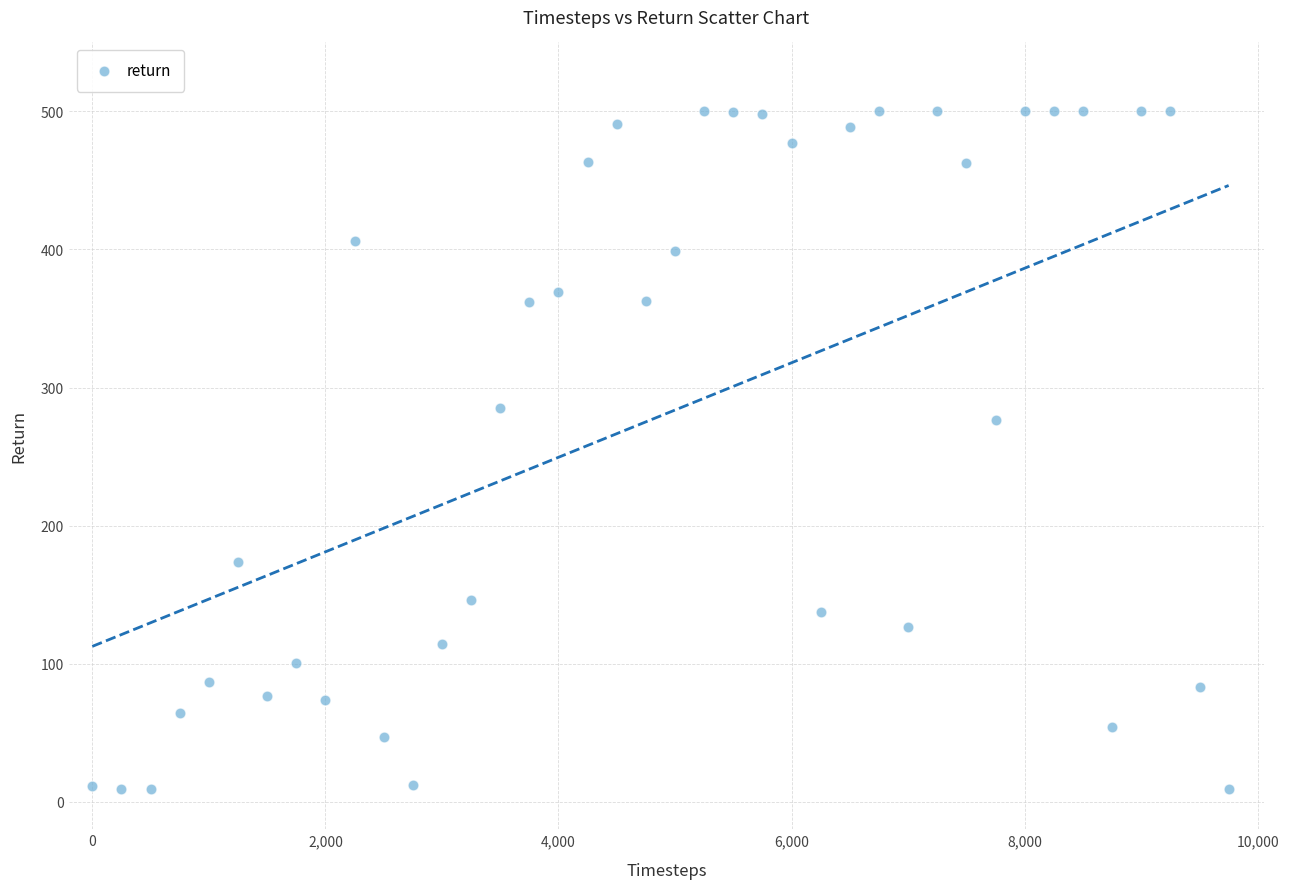

What is the range of X values (max minus min)?

9750.0